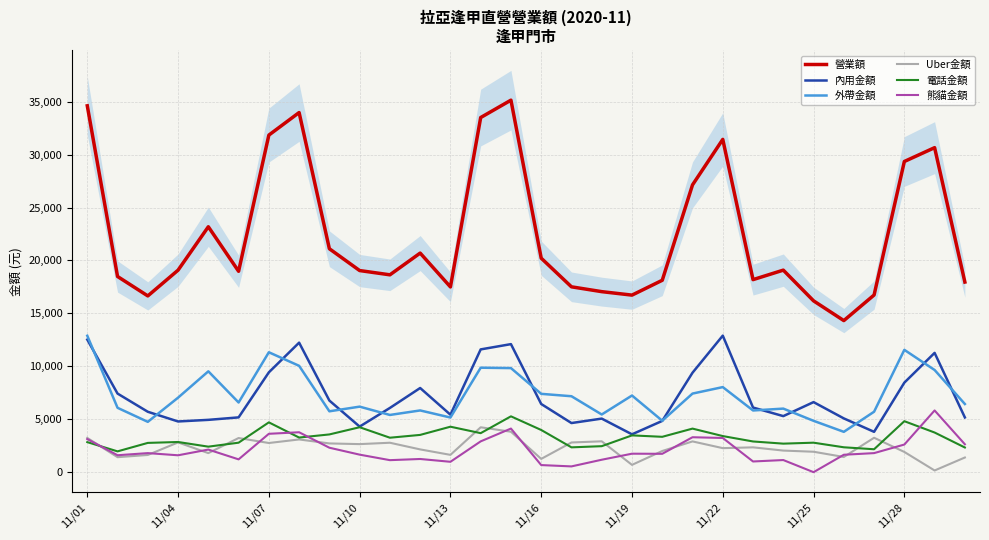

True or false: 外帶金額 and 熊貓金額 intersect in this chart.

False